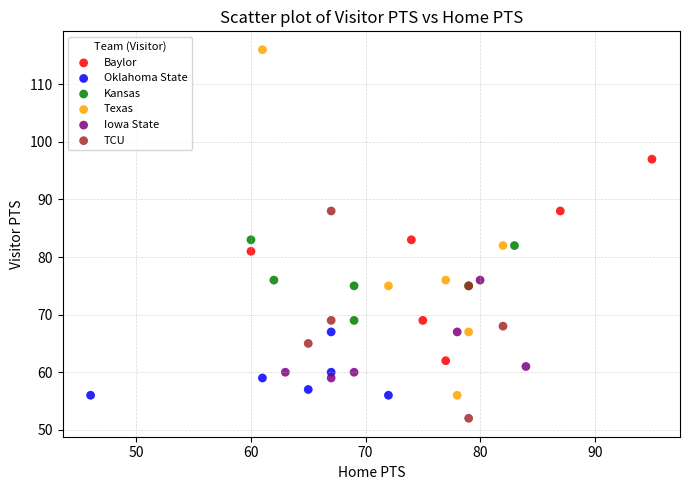

Which series contains the lowest Y value?

TCU